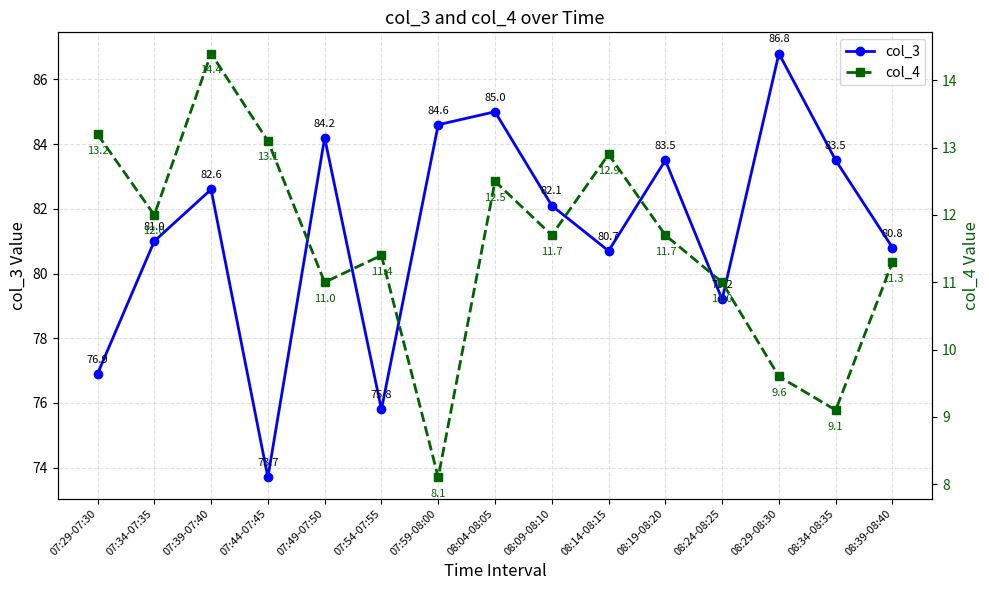

Reading left to right, what are all the values shown in this chart?

col_3: 07:29-07:30=76.9	07:34-07:35=81.0	07:39-07:40=82.6	07:44-07:45=73.7	07:49-07:50=84.2	07:54-07:55=75.8	07:59-08:00=84.6	08:04-08:05=85.0	08:09-08:10=82.1	08:14-08:15=80.7	08:19-08:20=83.5	08:24-08:25=79.2	08:29-08:30=86.8	08:34-08:35=83.5	08:39-08:40=80.8
col_4: 07:29-07:30=13.2	07:34-07:35=12.0	07:39-07:40=14.4	07:44-07:45=13.1	07:49-07:50=11.0	07:54-07:55=11.4	07:59-08:00=8.1	08:04-08:05=12.5	08:09-08:10=11.7	08:14-08:15=12.9	08:19-08:20=11.7	08:24-08:25=11.0	08:29-08:30=9.6	08:34-08:35=9.1	08:39-08:40=11.3